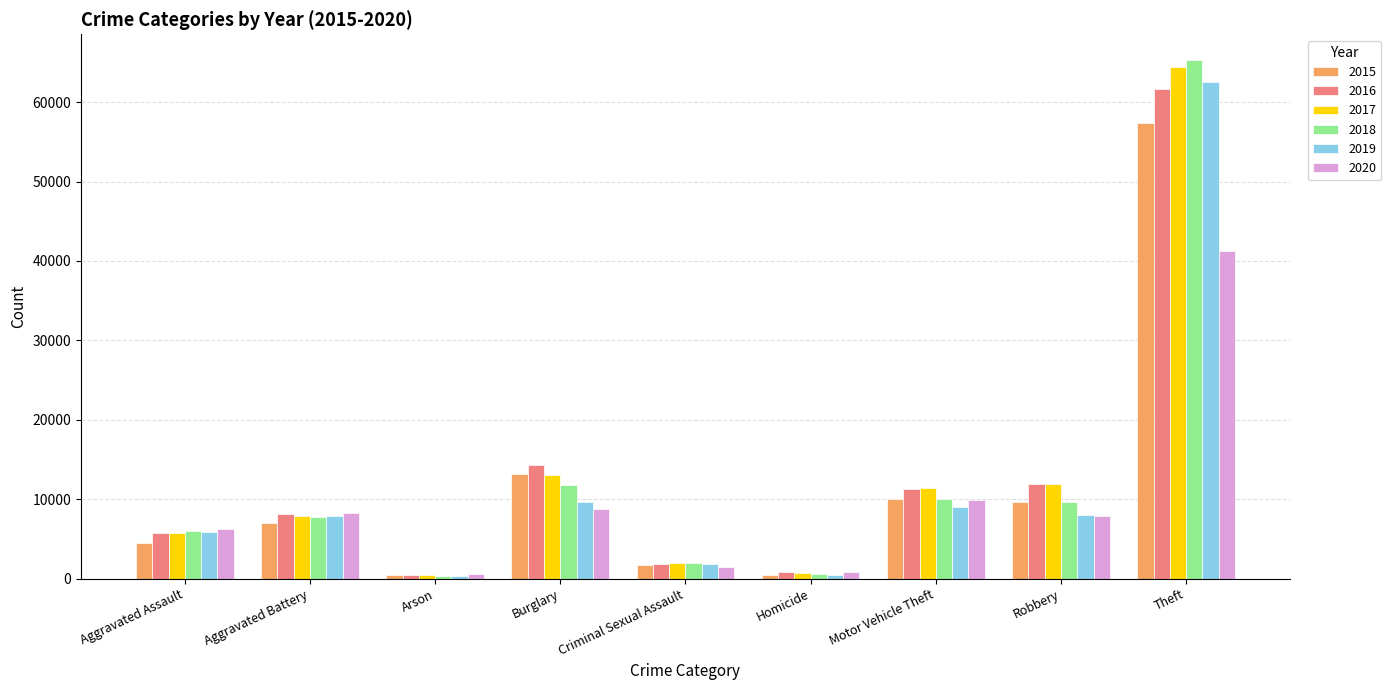

Between Motor Vehicle Theft and Robbery, which series saw the biggest shift?

2020